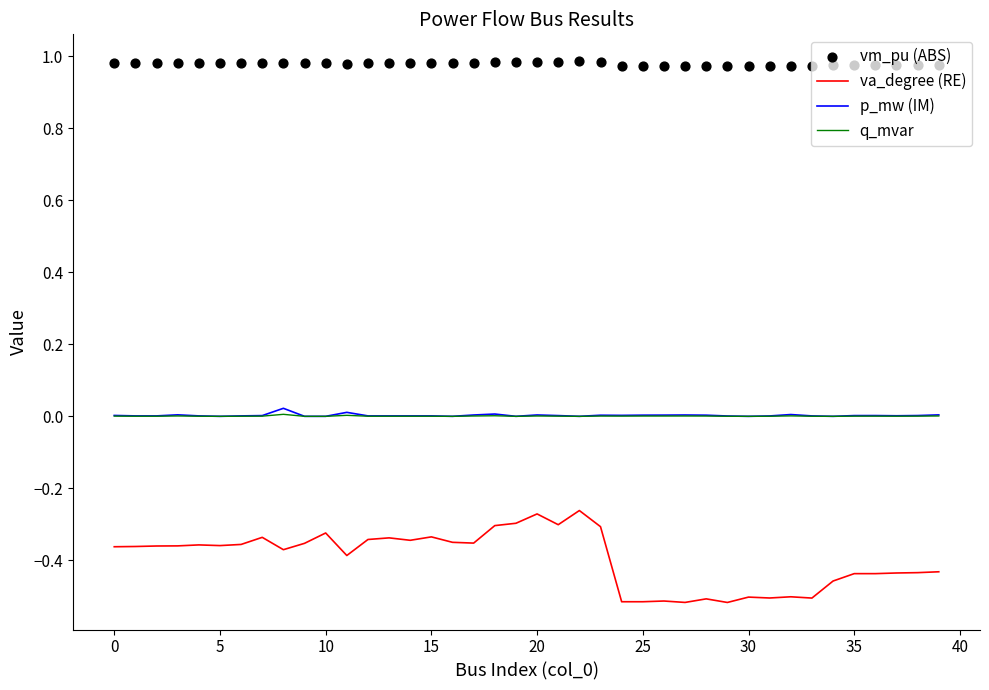

Which series reaches the maximum Y coordinate?

vm_pu (ABS)